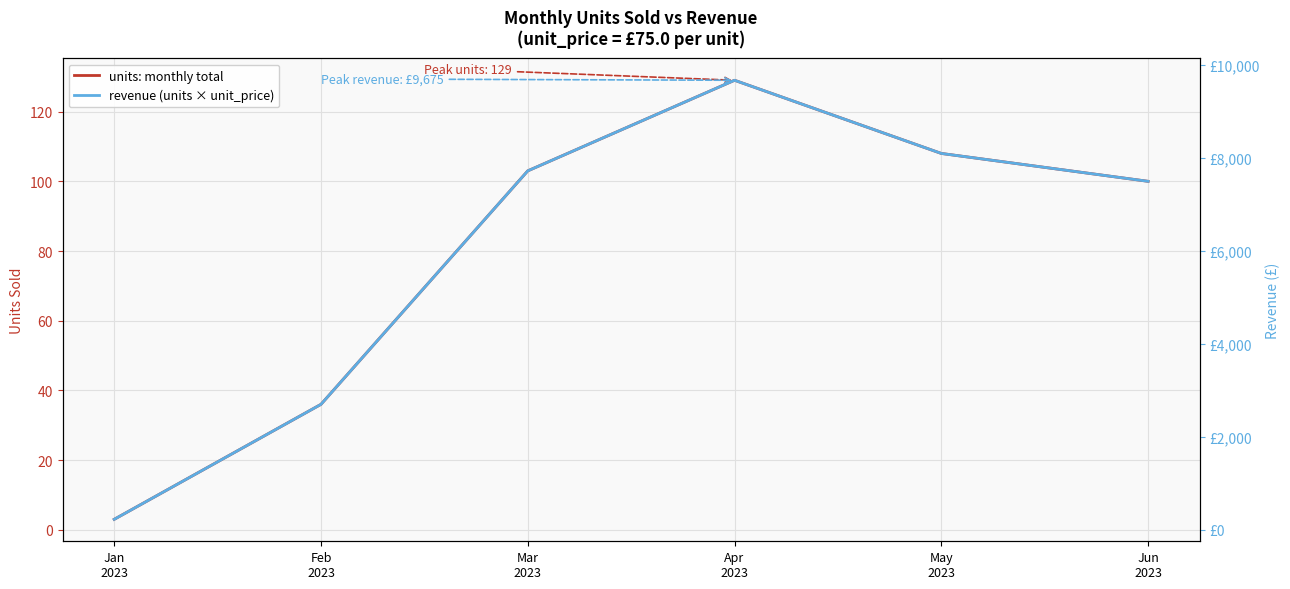

How many interior local peaks does the units: monthly total series have?

1